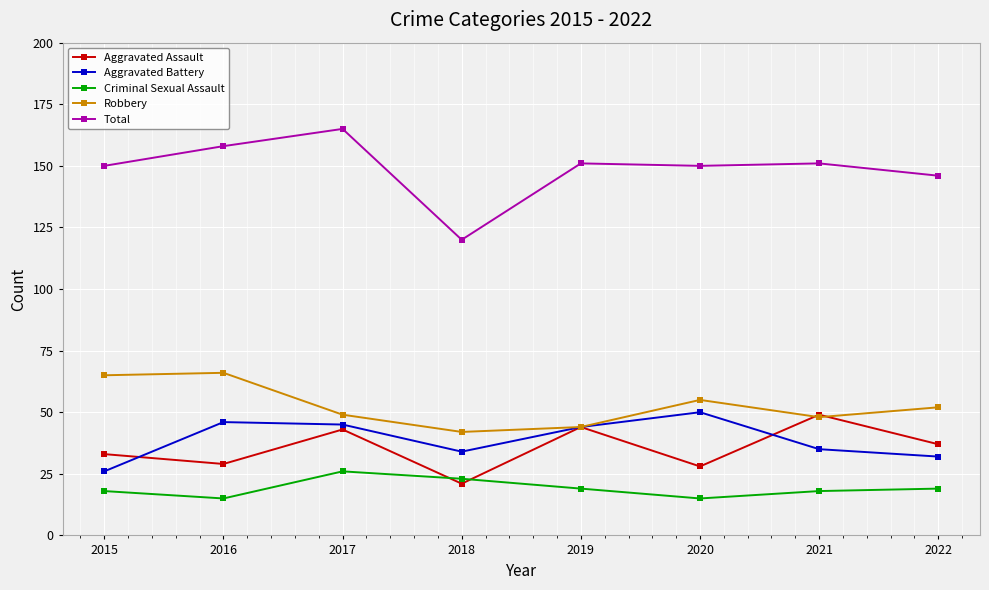

True or false: Aggravated Battery has more than 2 points higher than both neighbors.

False